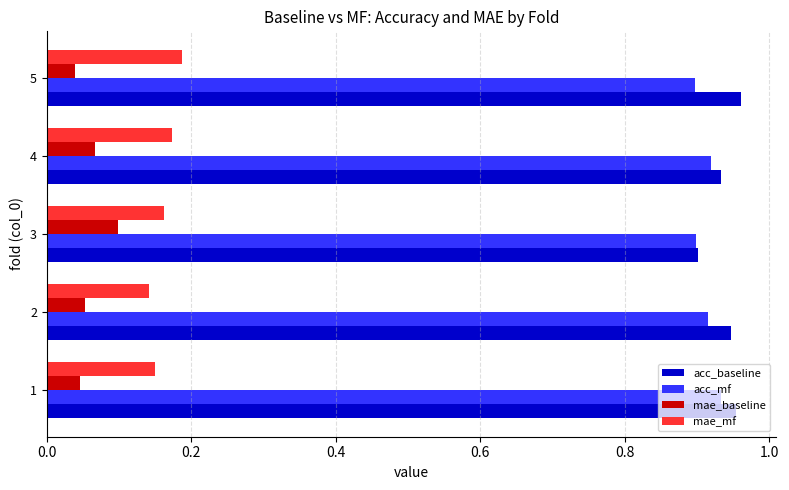

Count the acc_mf values in the range 0 to 1.

5